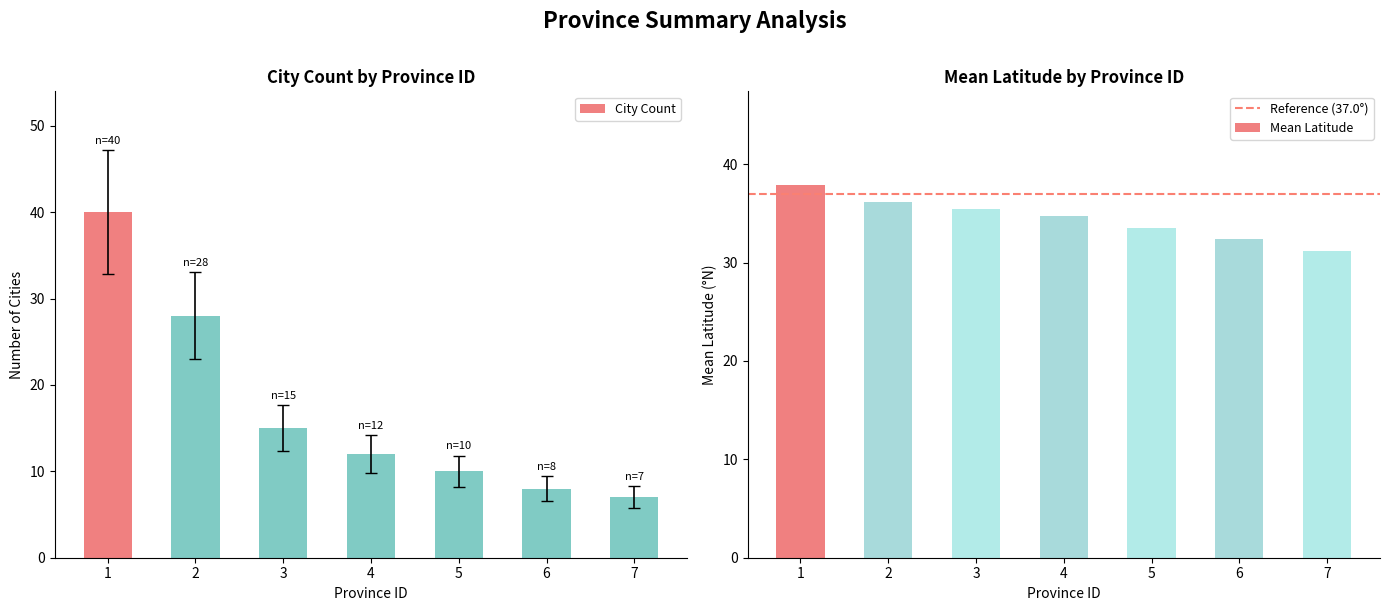

What are all the series names shown in the legend?

count, mean_latitude